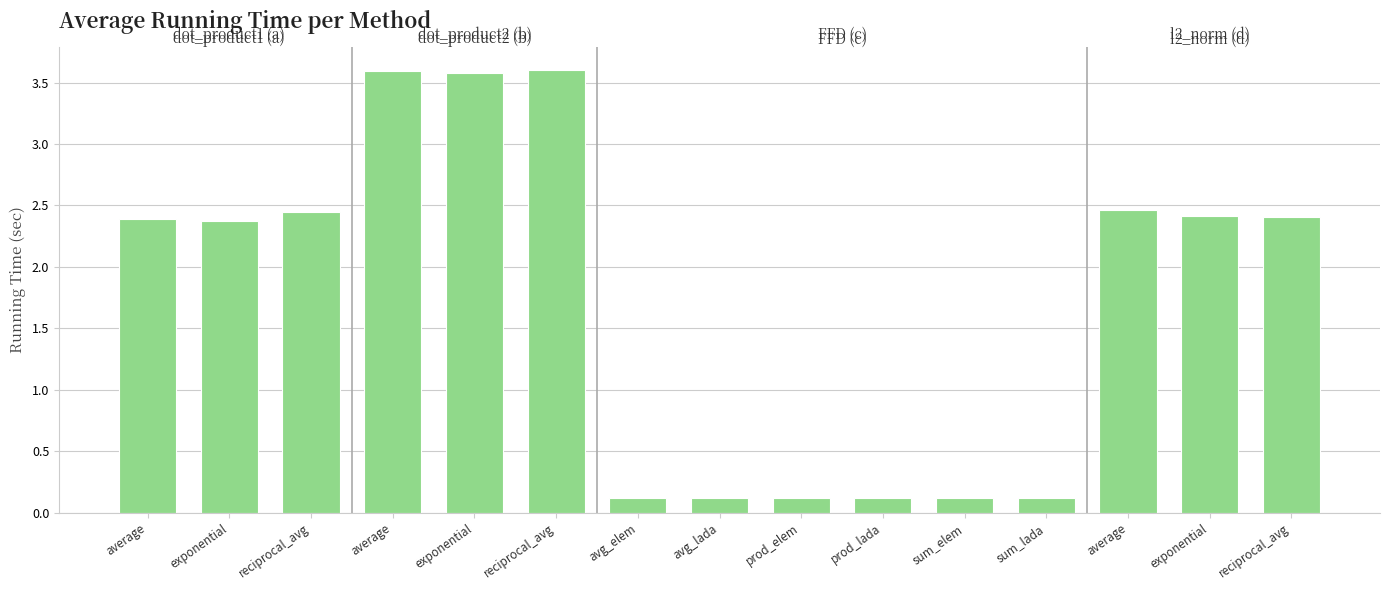

How many values are below 2?

6